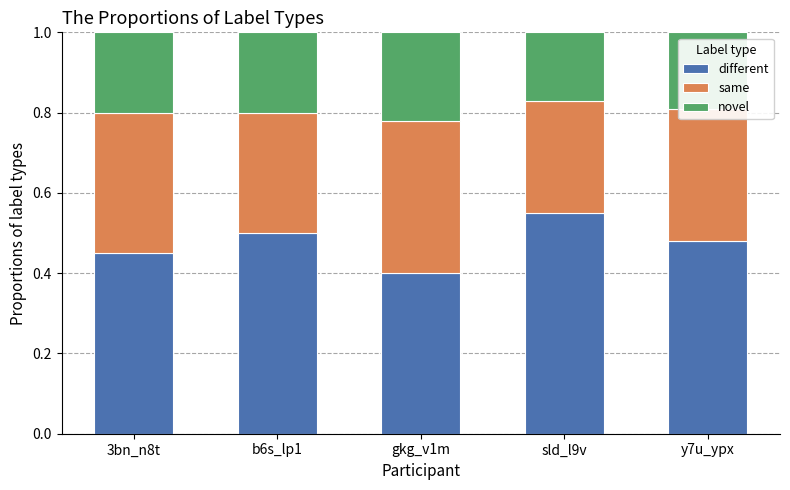

True or false: different has a value of 0.5 at b6s_lp1.

True